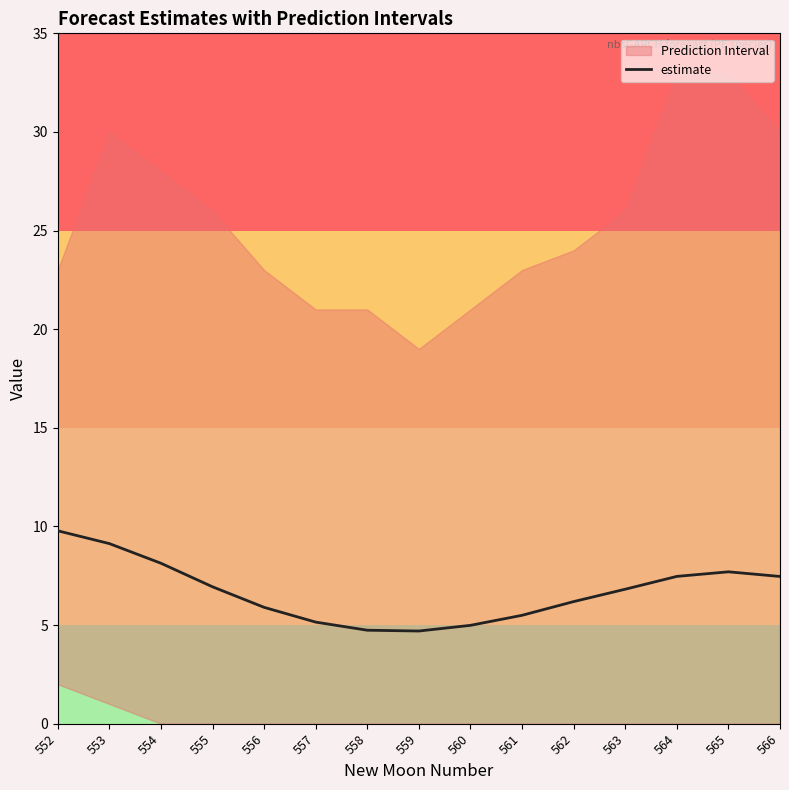

Is it true that the value at 564 is 7.5?

True